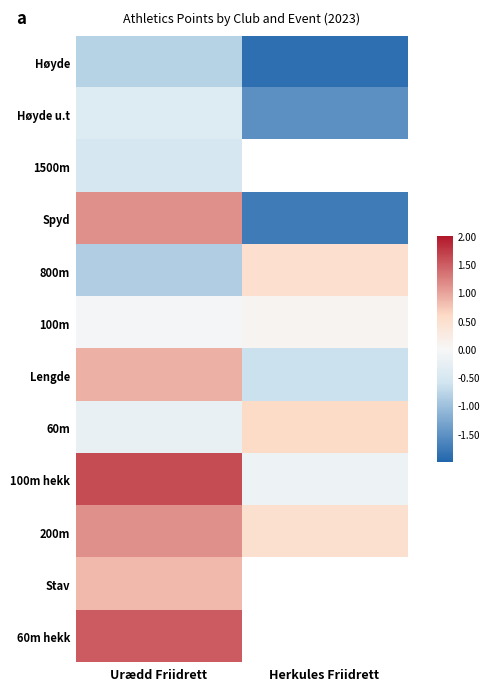

How many data points does each series have?

2